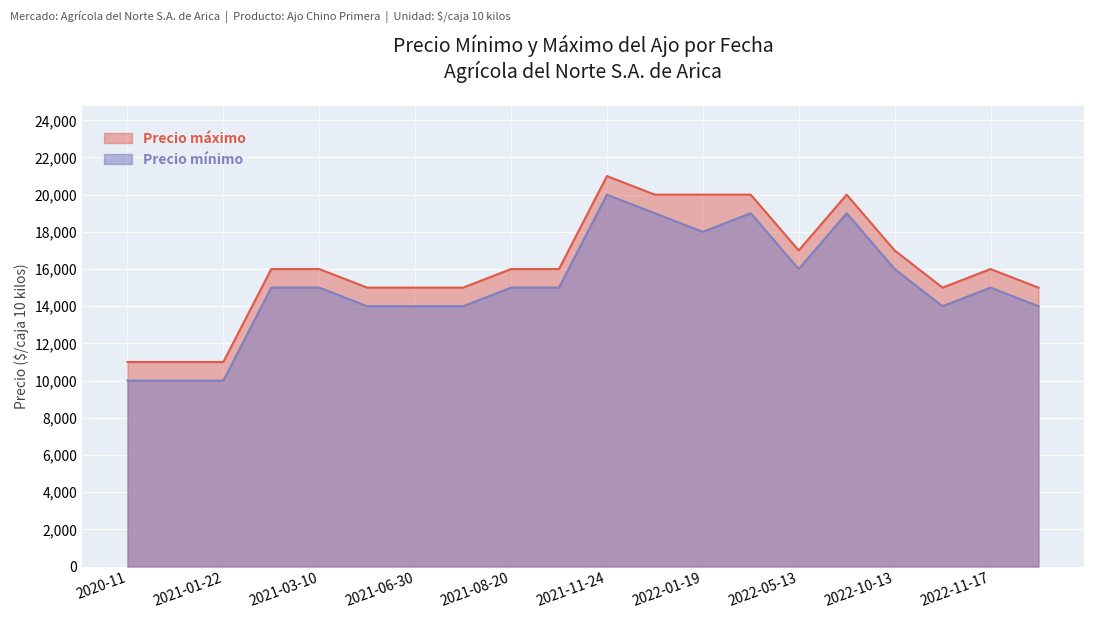

What is the difference between the maximum and minimum values in the Precio mínimo series?

10000